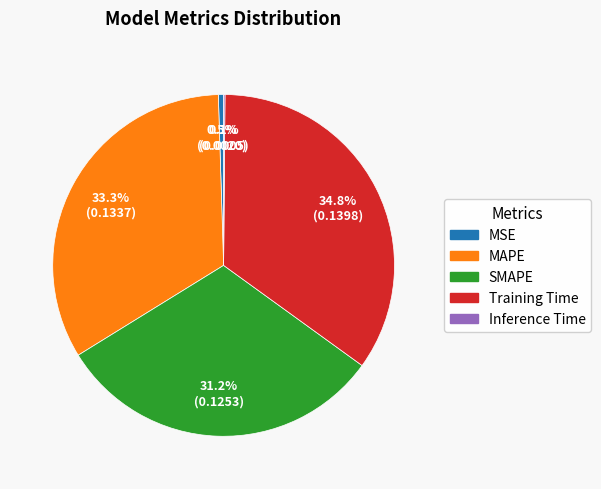

Does SMAPE represent more than half of the total?

No